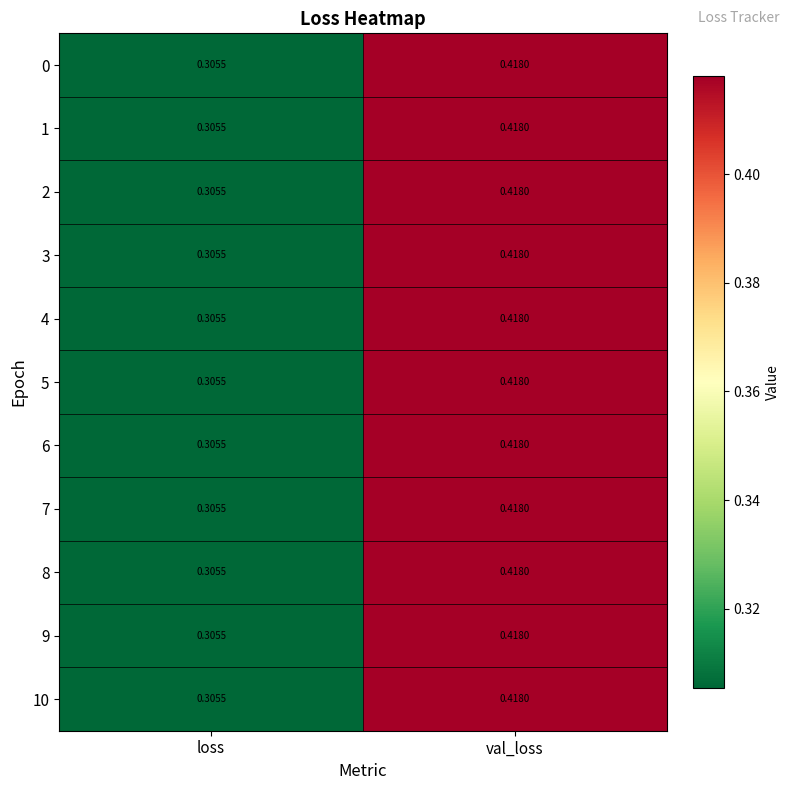

List the labels in order of 6 value, largest first.

val_loss, loss